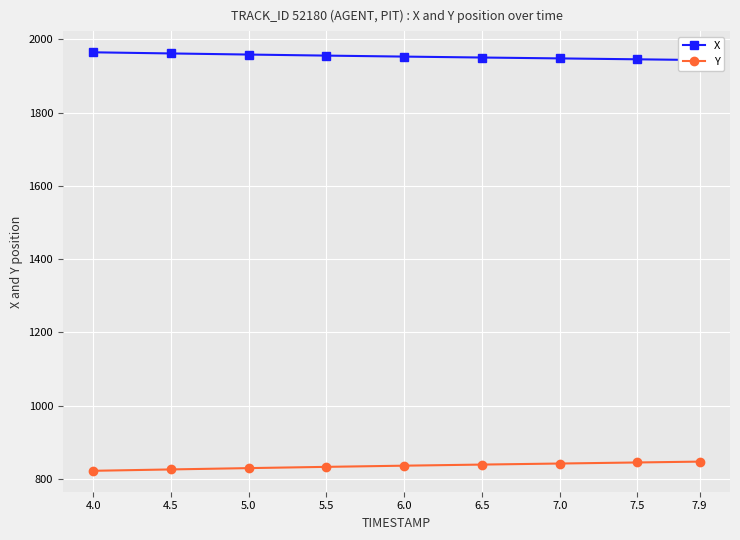

What is the maximum value shown in the chart?

1964.6